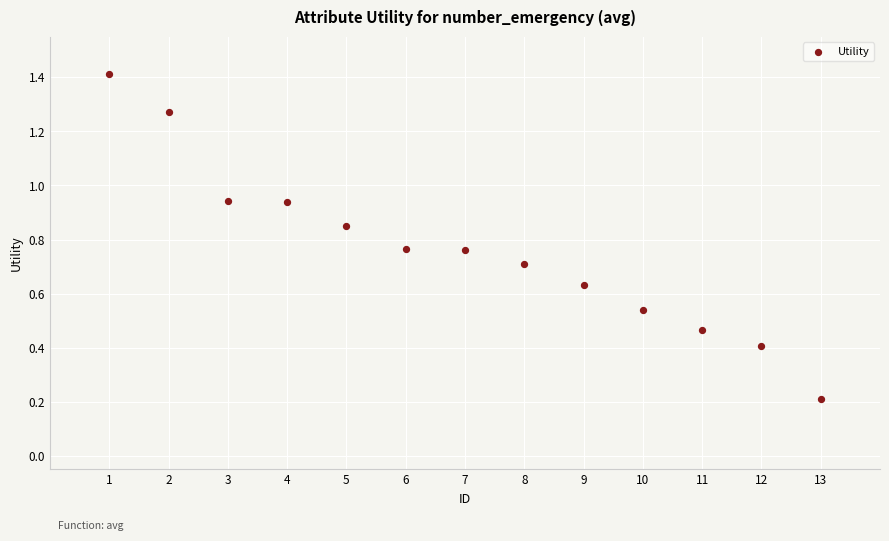

What is the range of Y values (max minus min)?

1.2